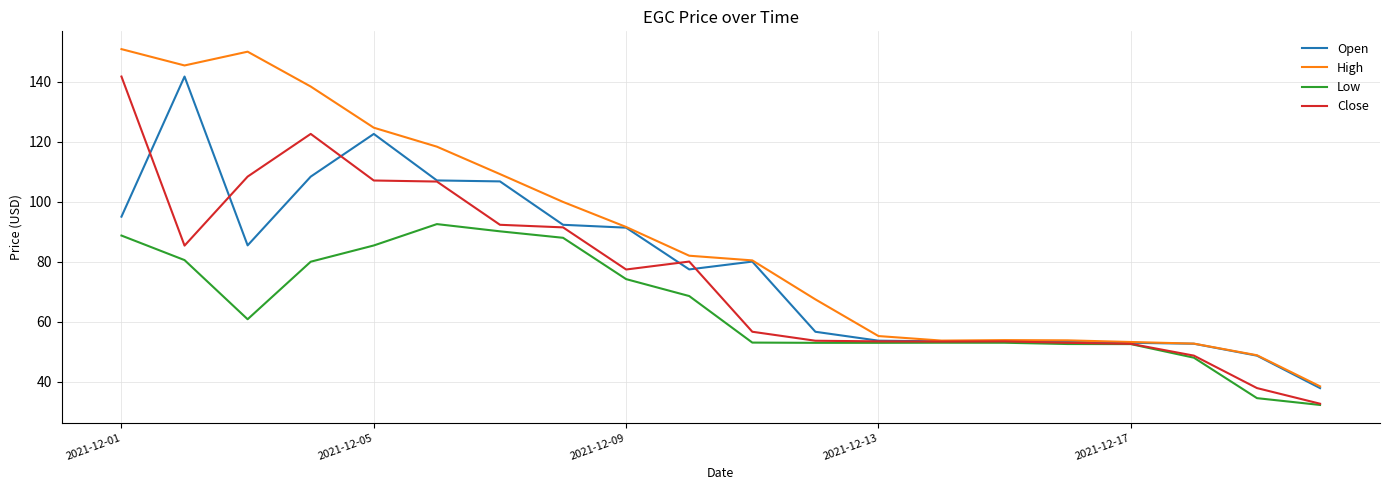

Which series has the largest total across all categories?

High